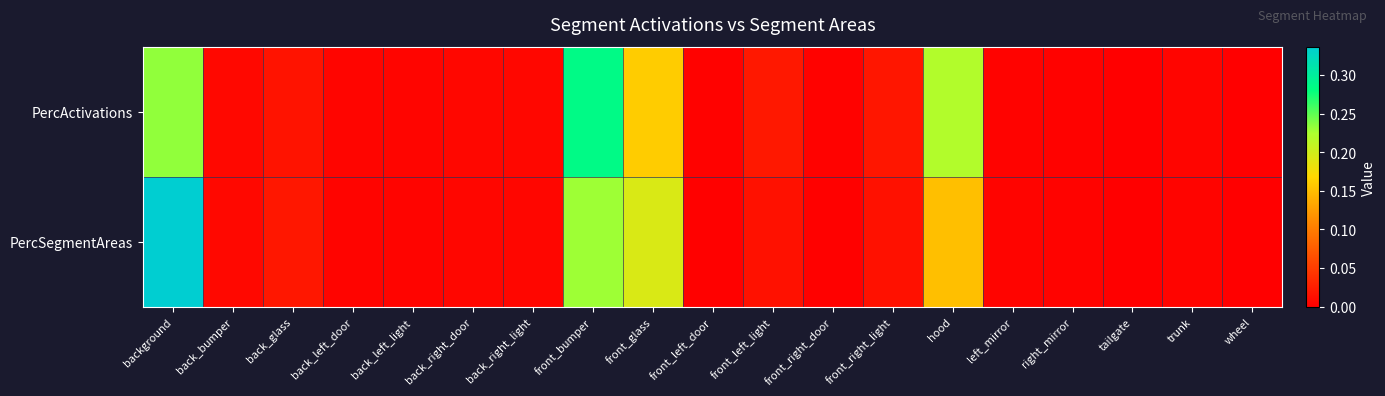

List the series in order of their peak value, highest first.

PercSegmentAreas, PercActivations